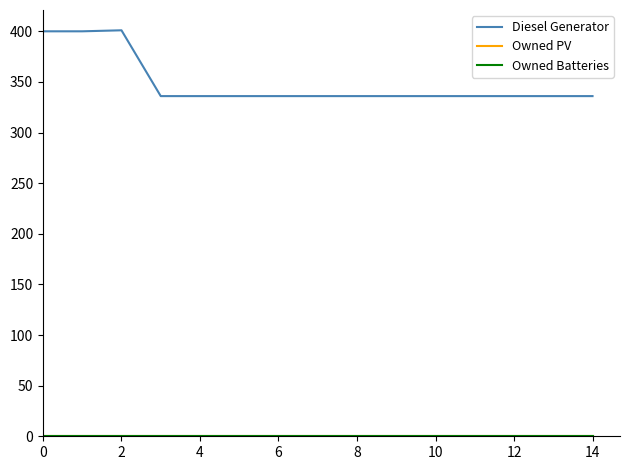

Is this an area chart (filled region under the line)?

No